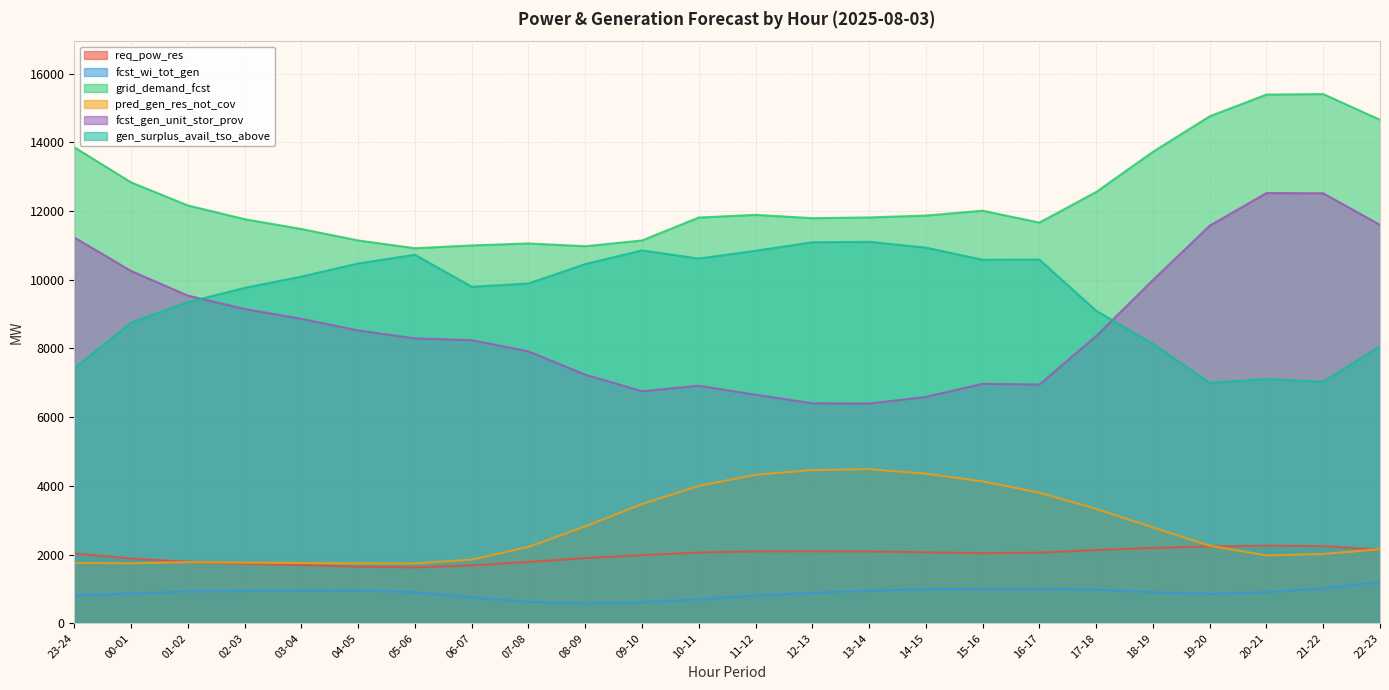

Where is the first local minimum for req_pow_res?

05-06